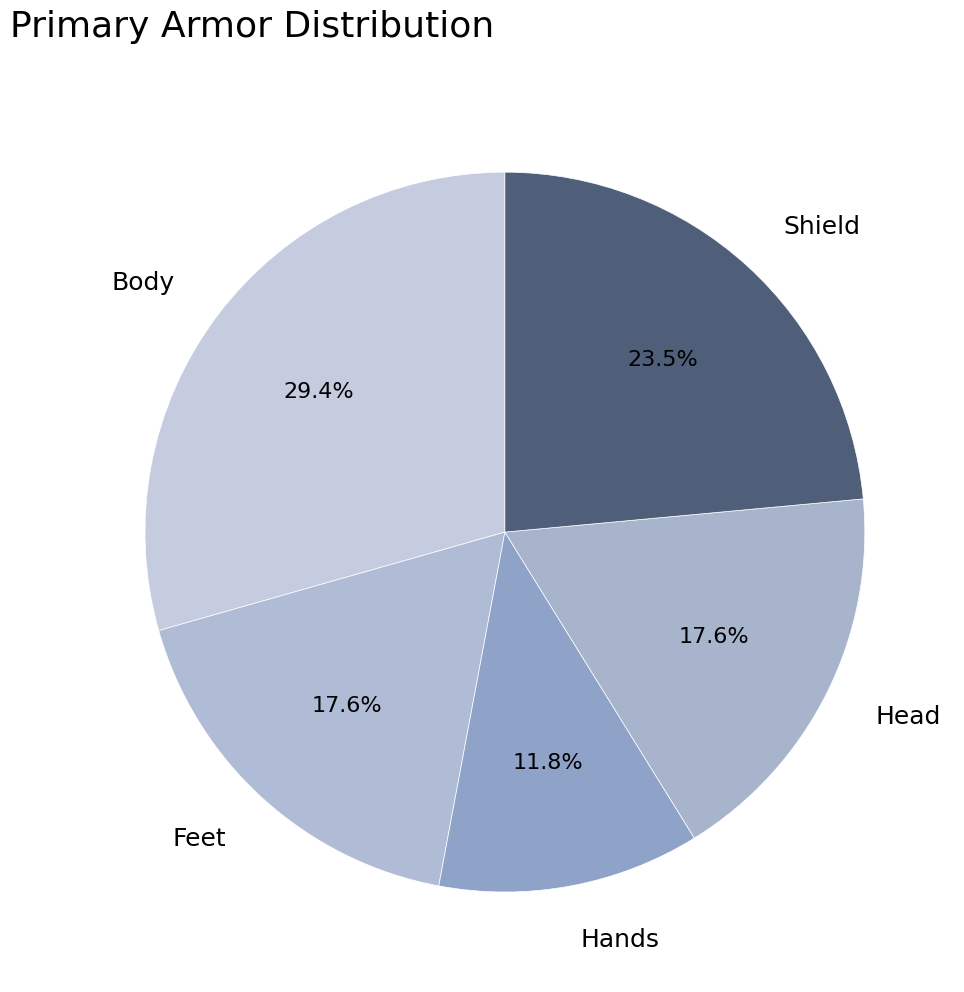

To the nearest percent, what is the average slice percentage?

20%